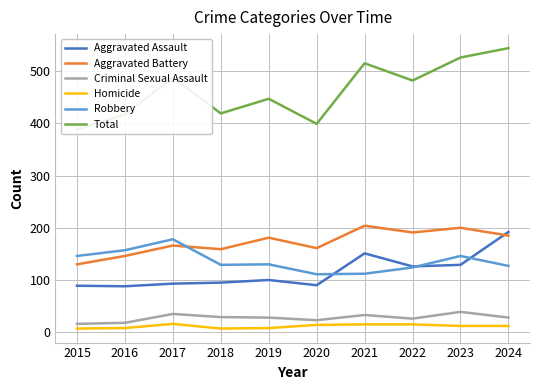

What is the total value across all series at 2017?

976